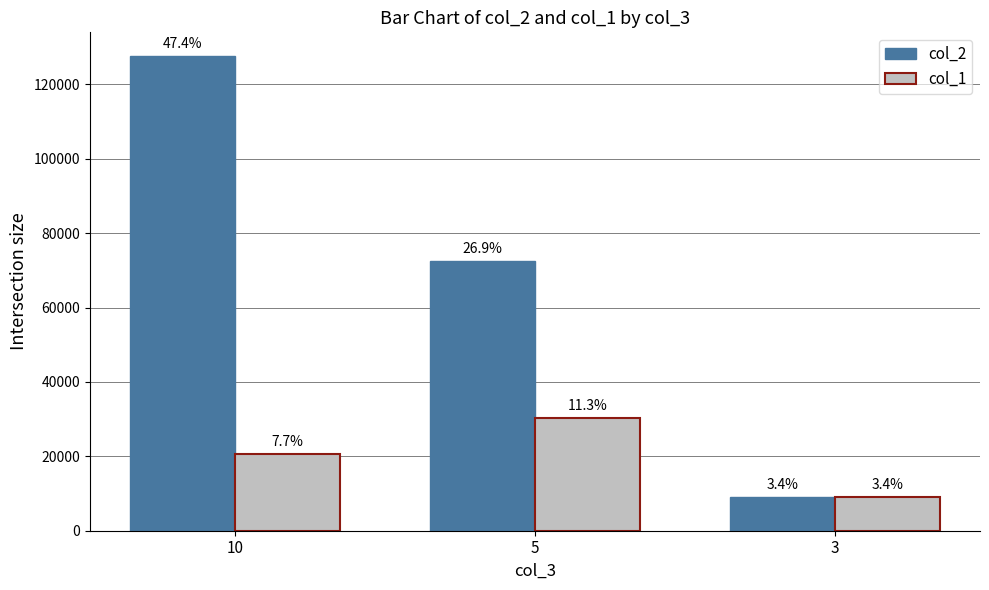

At which category is the sum across all series the highest?

10